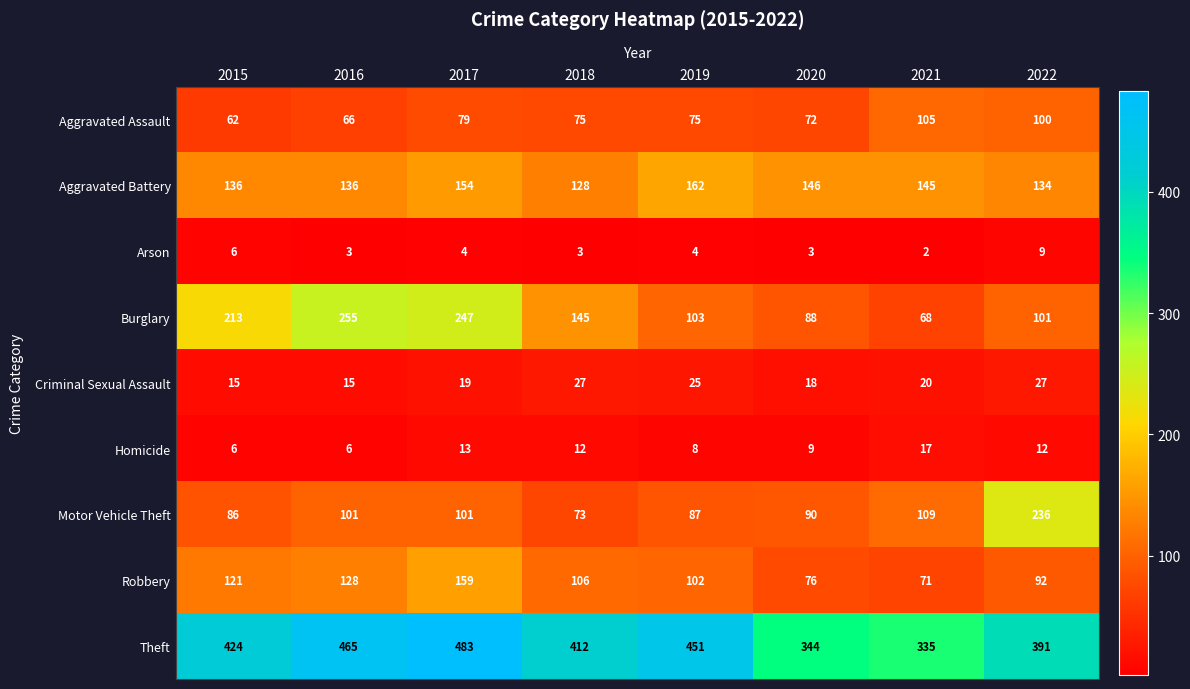

Which label corresponds to the smallest value in the chart?

2021